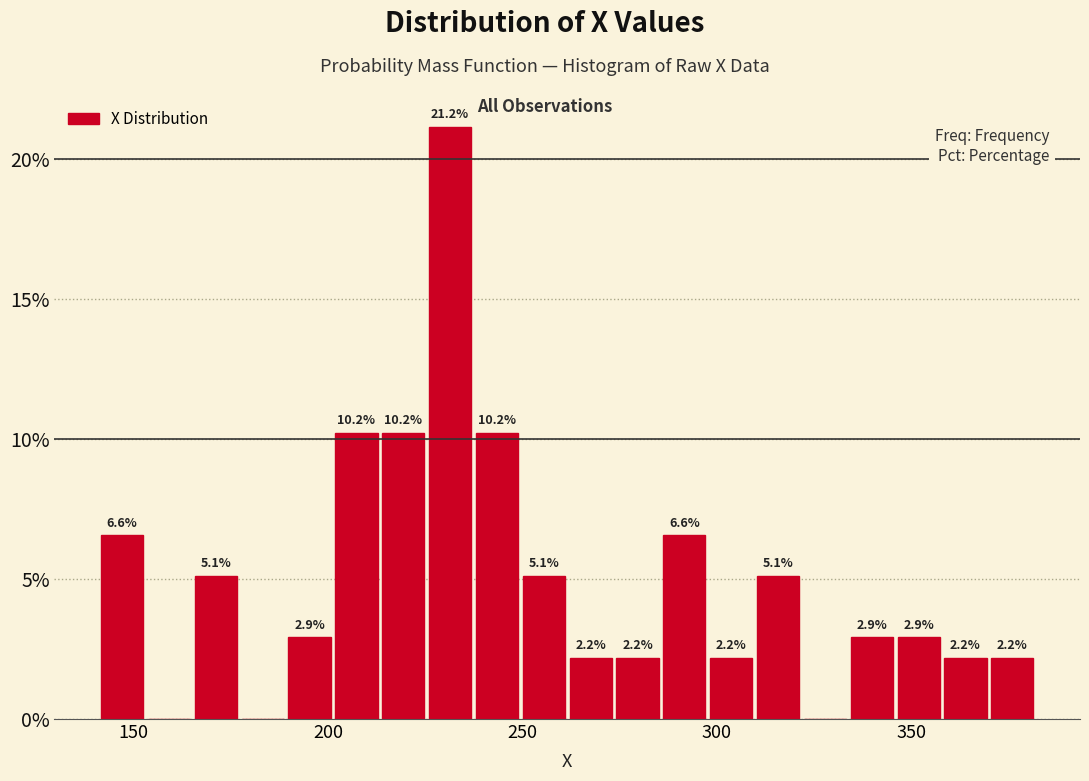

Around what value on the x-axis is the tallest bar? Give the approximate position of its centre, as read against the axis.

230